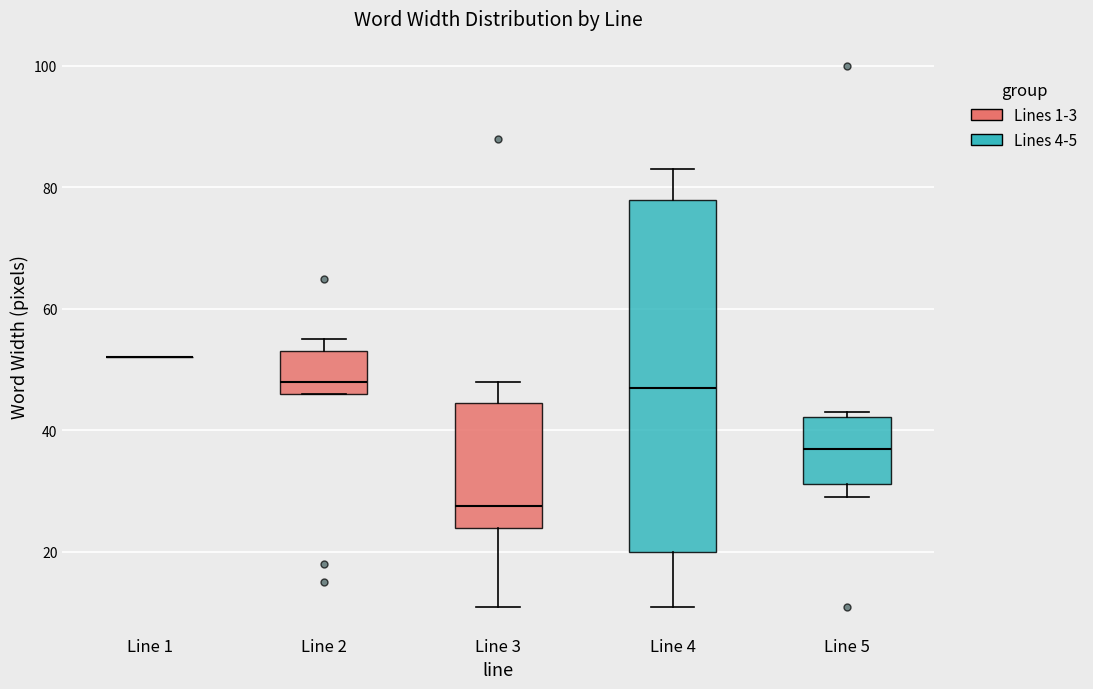

Which box is the tallest, from its lower edge to its upper edge?

Line 4